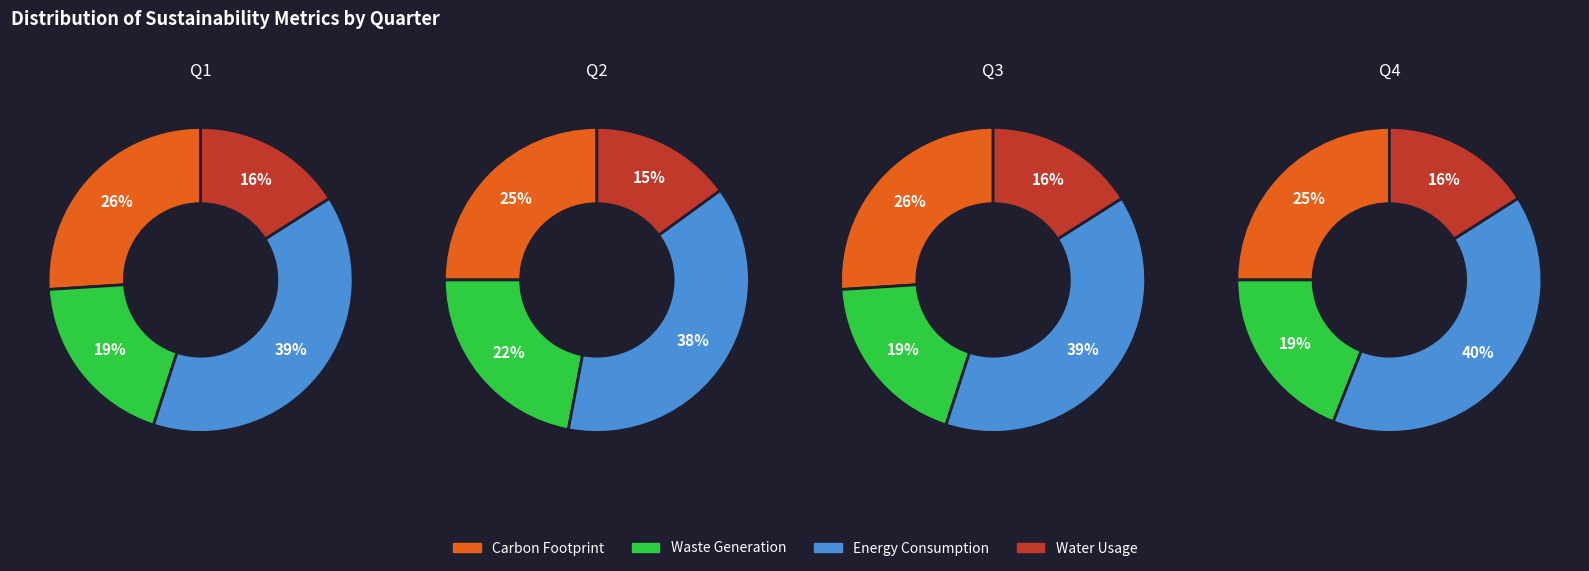

Which series has the largest range (max minus min)?

Waste Generation